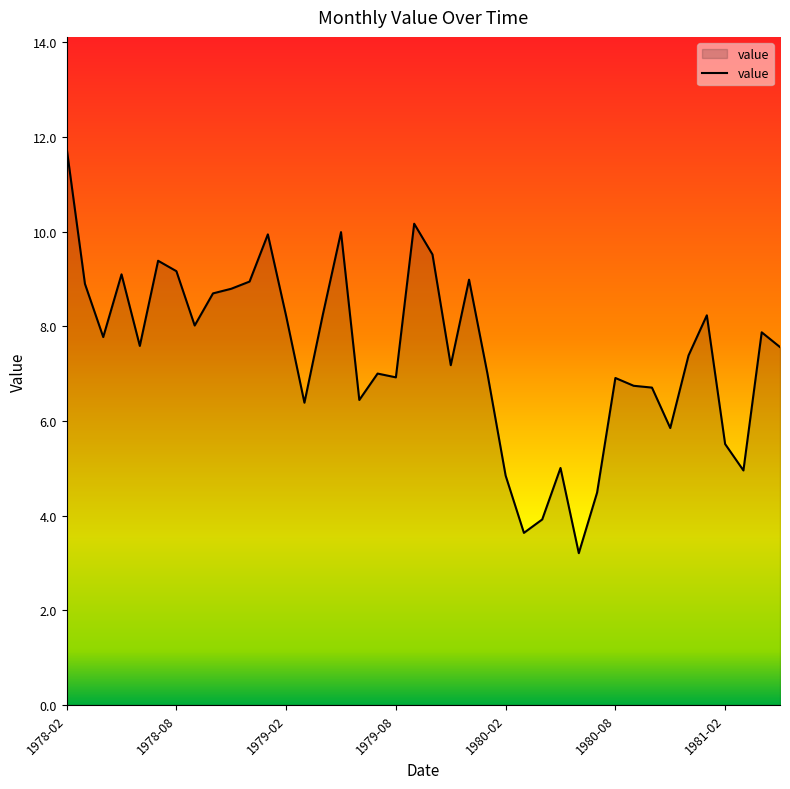

What is the average value?

7.4